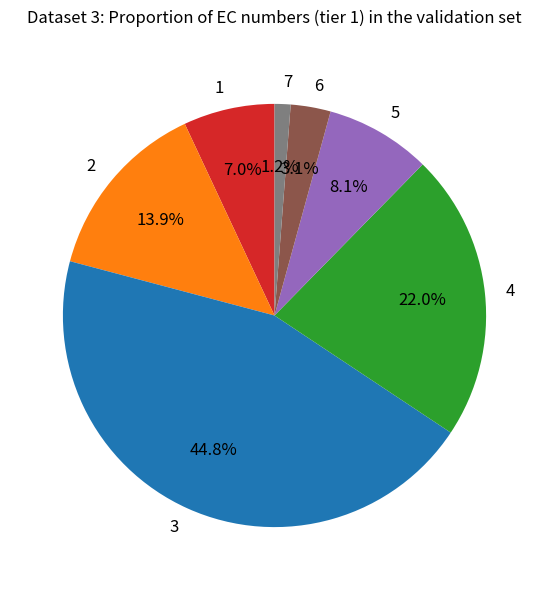

To the nearest percent, what portion does 5 represent?

8%